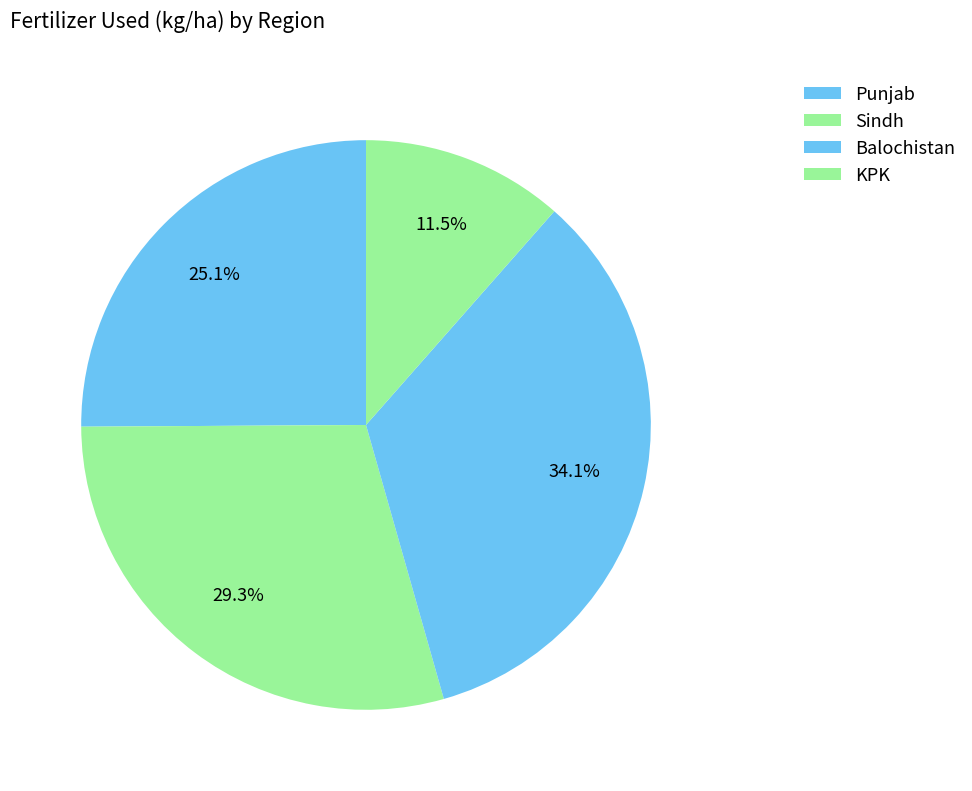

To the nearest percent, what is the combined percentage of KPK and Sindh?

41%